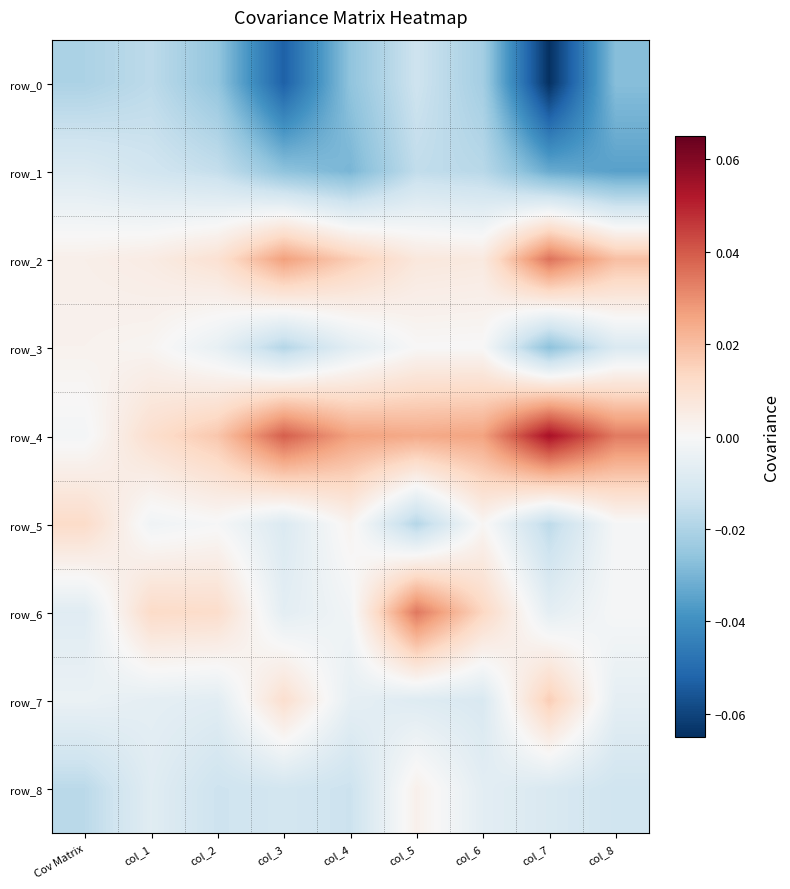

Reading left to right, transcribe all the data shown in this chart.

row_0: -0.0	-0.0	-0.0	-0.1	-0.0	-0.0	-0.0	-0.1	-0.0
row_1: -0.0	-0.0	-0.0	-0.0	-0.0	-0.0	-0.0	-0.0	-0.0
row_2: 0.0	0.0	0.0	0.0	0.0	0.0	0.0	0.0	0.0
row_3: 0.0	0.0	-0.0	-0.0	-0.0	0.0	-0.0	-0.0	-0.0
row_4: -0.0	0.0	0.0	0.0	0.0	0.0	0.0	0.1	0.0
row_5: 0.0	-0.0	-0.0	-0.0	0.0	-0.0	0.0	-0.0	-0.0
row_6: -0.0	0.0	0.0	-0.0	-0.0	0.0	0.0	-0.0	-0.0
row_7: -0.0	-0.0	-0.0	0.0	-0.0	-0.0	-0.0	0.0	-0.0
row_8: -0.0	-0.0	-0.0	-0.0	-0.0	0.0	-0.0	-0.0	-0.0